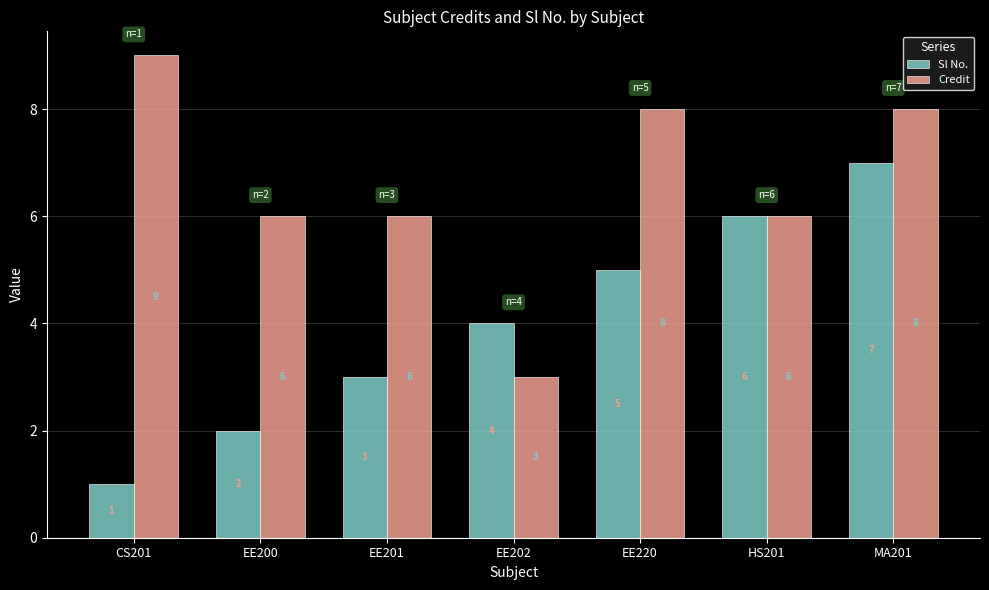

What is the label of the 1st bar from the right?

MA201